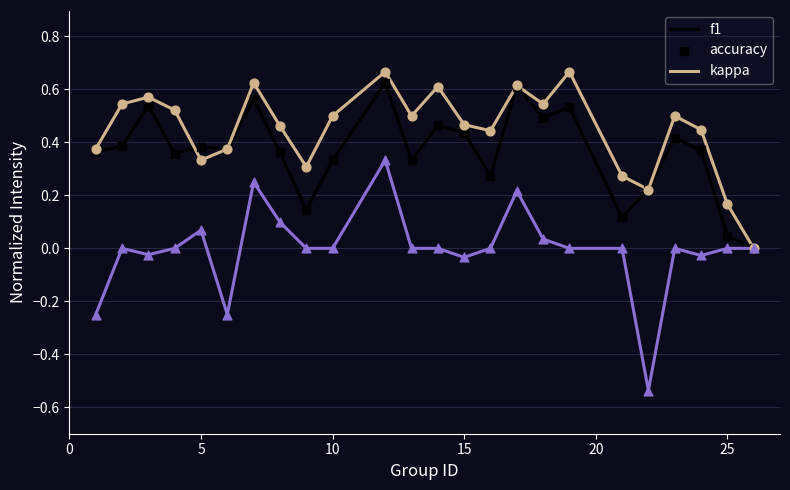

Which series has the largest total across all categories?

accuracy